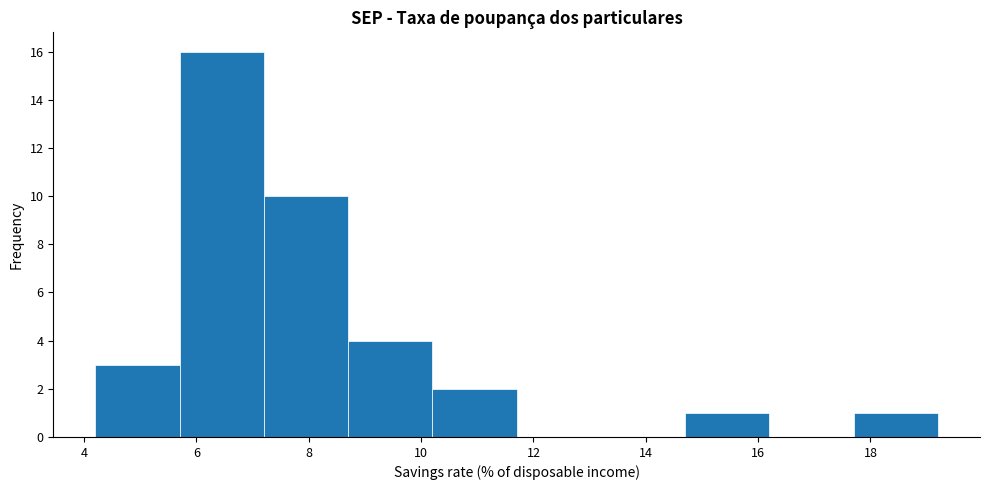

Reading left to right, transcribe this chart: for each bar, give the range it covers on the x-axis and its height. Neither the bar edges nor the heights are printed on the chart, so give them approximately, as read against the axes.

4.2 to 5.7: 3
5.7 to 7.2: 16
7.2 to 8.7: 10
8.7 to 10.2: 4
10.2 to 11.7: 2
11.7 to 13.2: 0
13.2 to 14.7: 0
14.7 to 16.2: 1
16.2 to 17.7: 0
17.7 to 19.2: 1